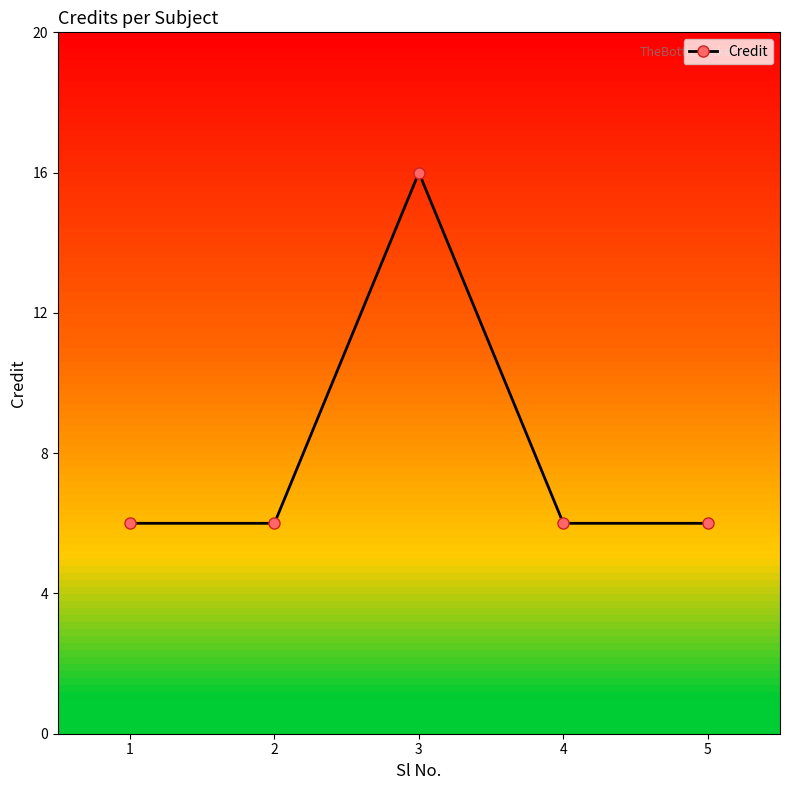

True or false: the data shows 6 at 5.

True